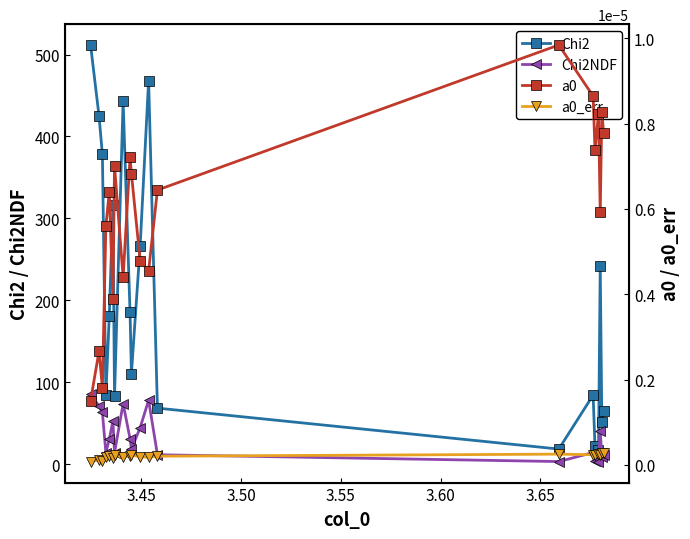

True or false: Chi2NDF and Chi2 cross at least once.

False